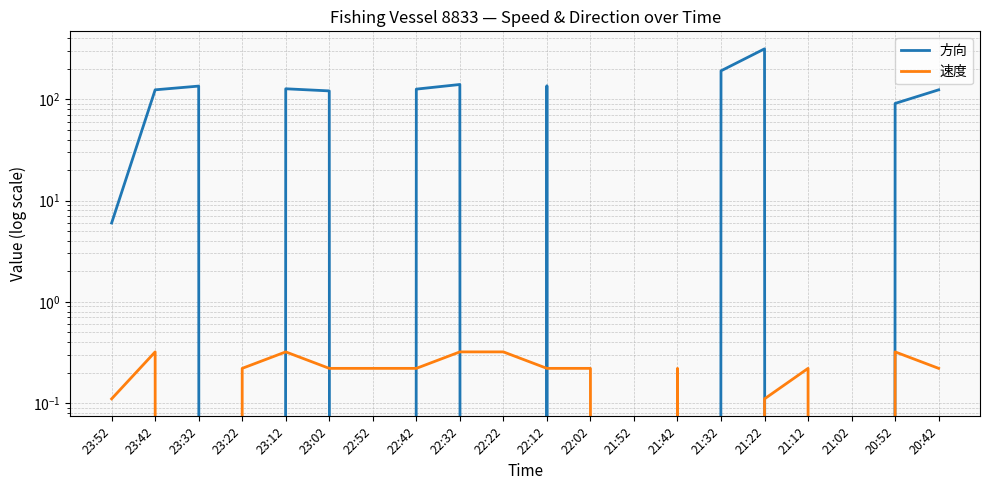

Rank the series by their maximum value, from lowest to highest.

速度, 方向